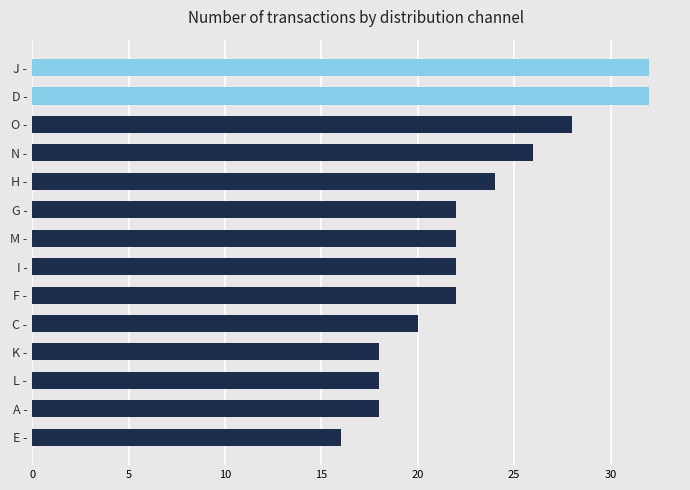

Between K - and J -, which is larger?

J -